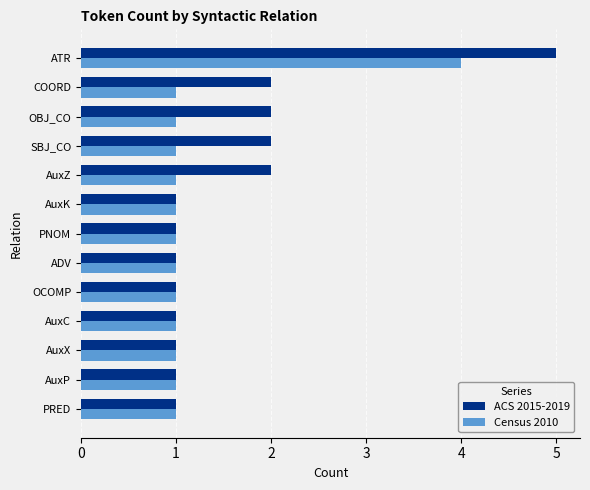

What is the lowest value of the Census 2010 series?

1